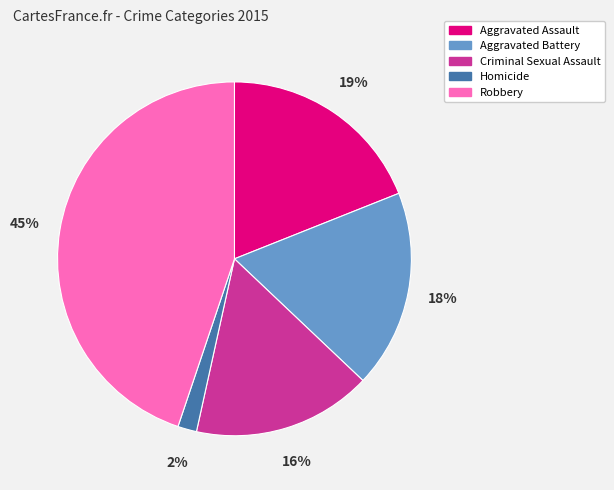

Which slice is the largest?

Robbery